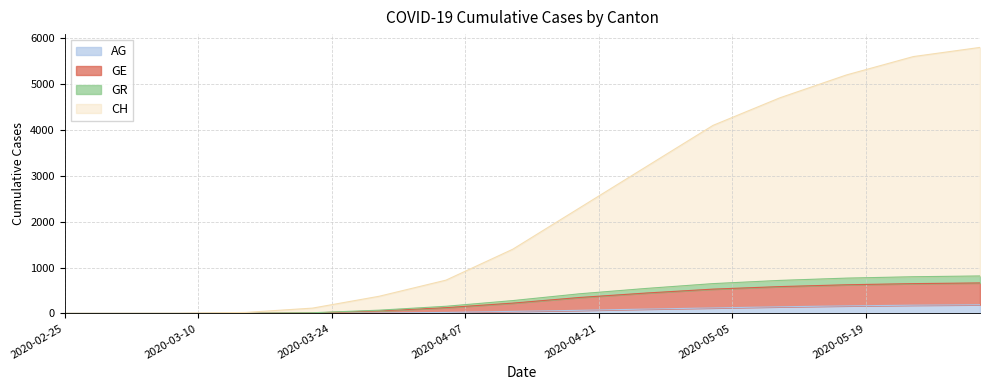

At which label does GR reach its minimum?

2020-02-25